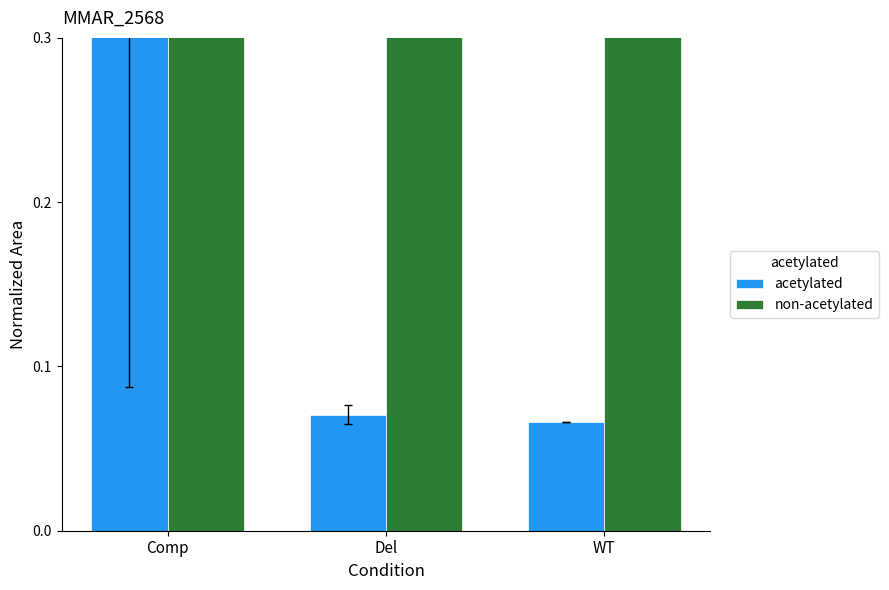

At WT, list the series in order from smallest to largest.

acetylated, non-acetylated